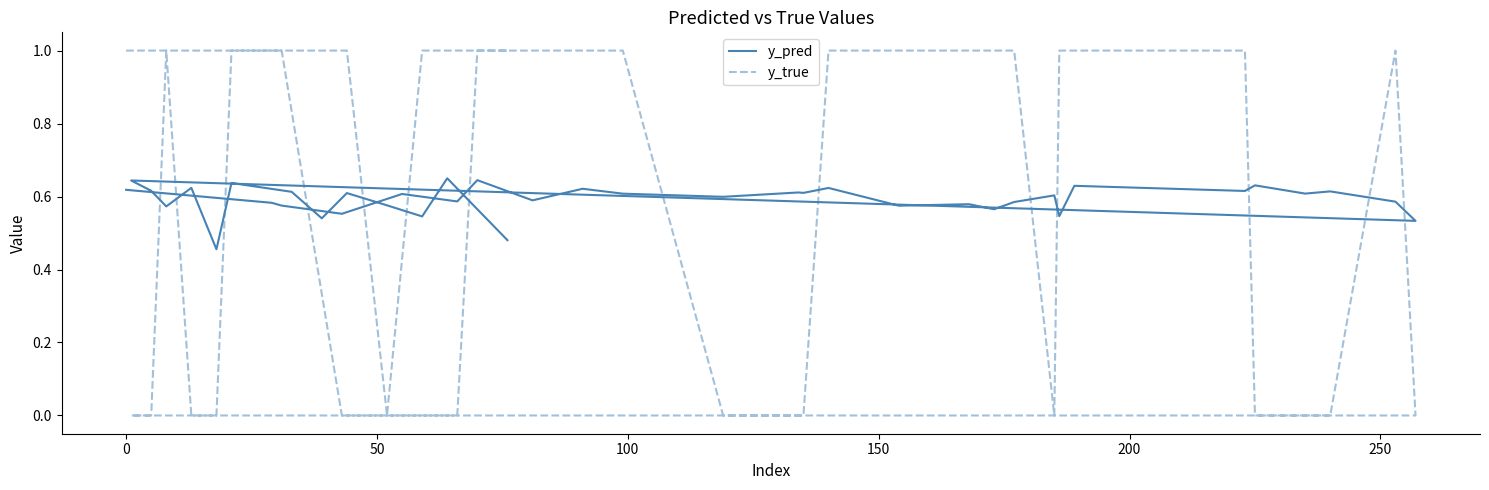

What is the sum of all y_pred values?

23.7